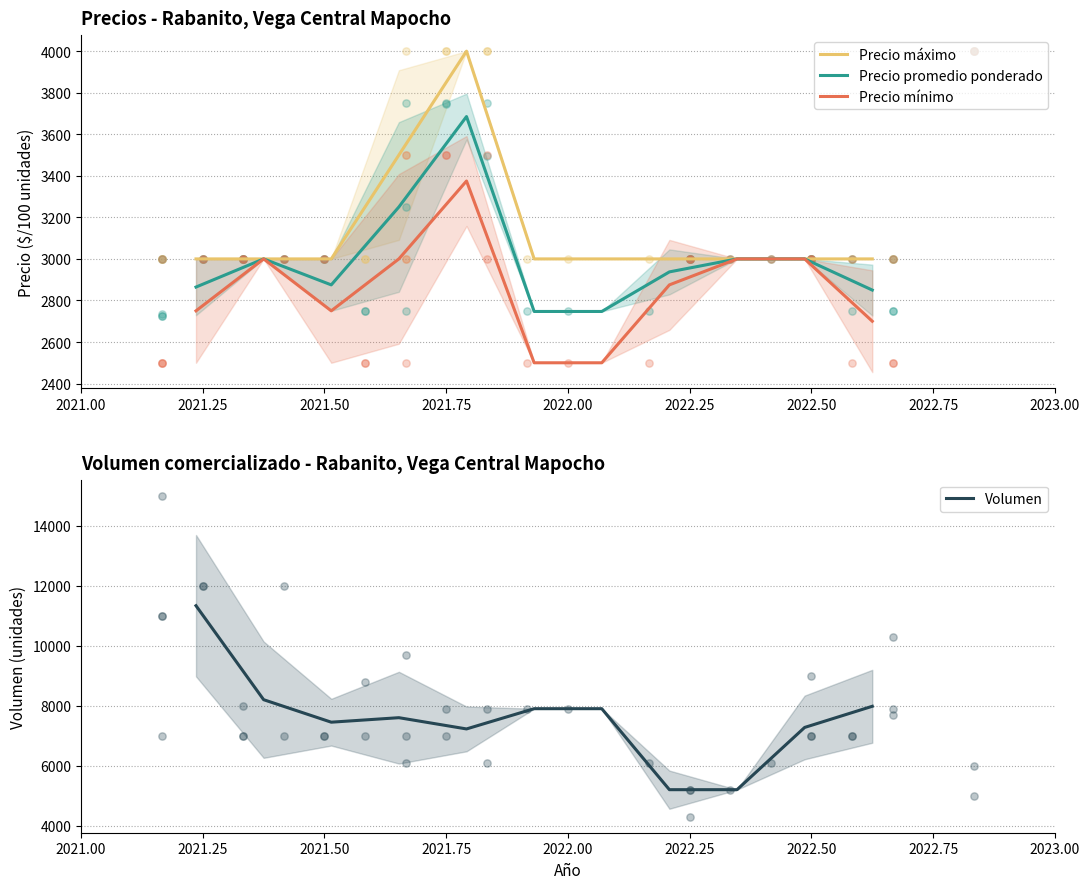

Is the value of Precio mínimo at 2022.75 greater than the value of Precio promedio ponderado at 2021.75?

No